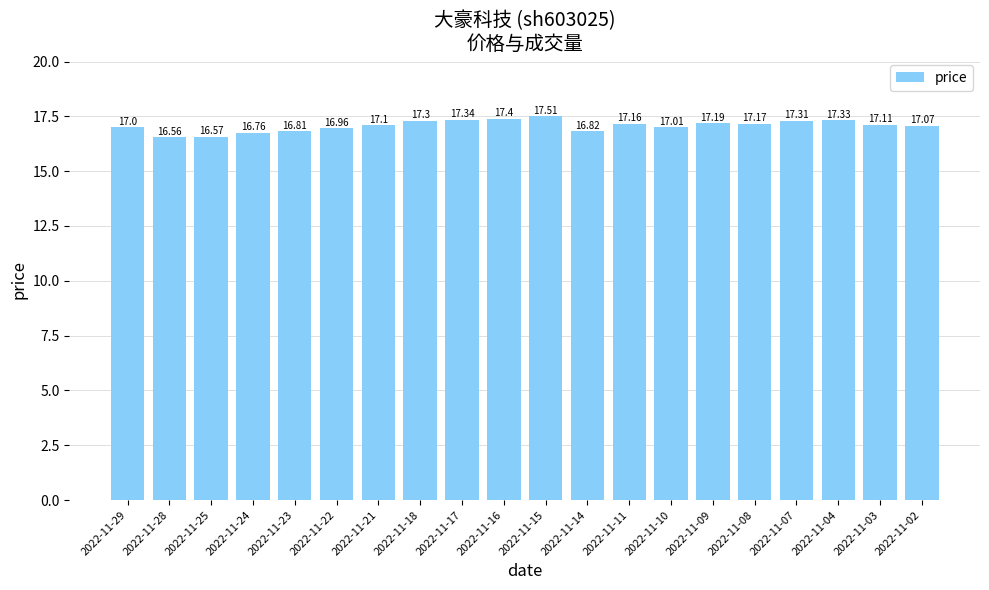

What is the average value?

17.1